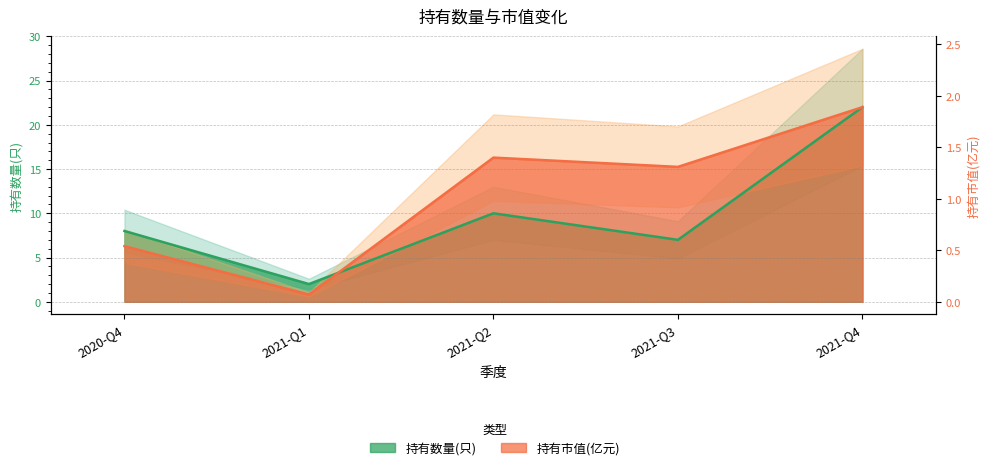

Rank the series by their average value, from lowest to highest.

持有数量(只), 持有市值(亿元)